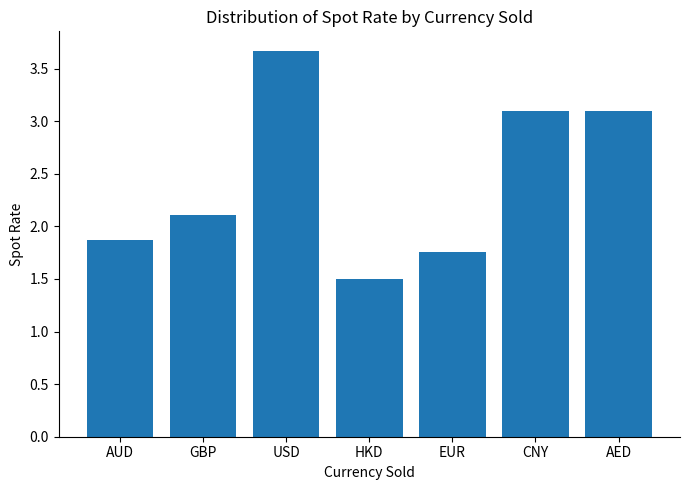

Which category has the highest value across all series?

USD